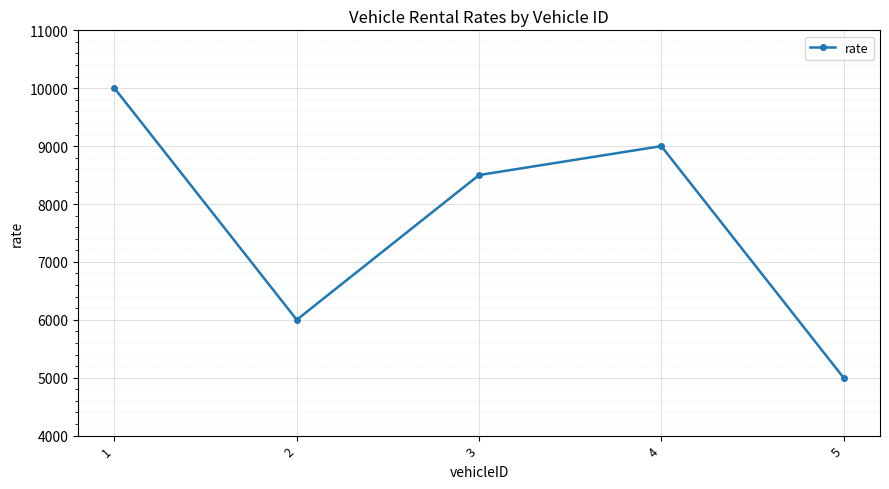

List the labels in order of value, largest first.

1, 4, 3, 2, 5